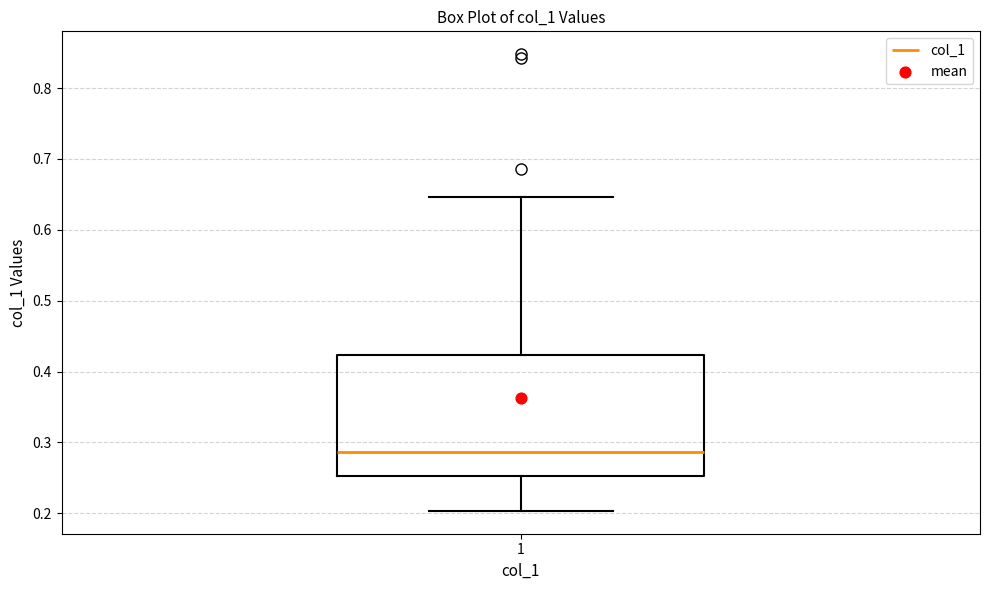

Read this box plot against the y-axis: the position of the median line, the range covered by the box, and the ends of both whiskers. The values are not printed on the chart, so give them approximately, as read against the axis.

median 0.29, box 0.25 to 0.42, whiskers 0.20 to 0.65